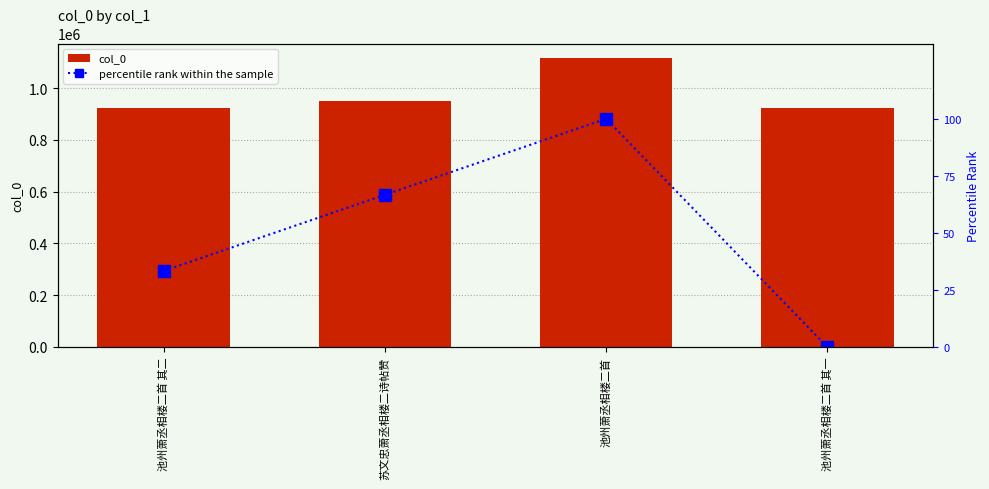

Which category has the highest value across all series?

池州萧丞相楼二首